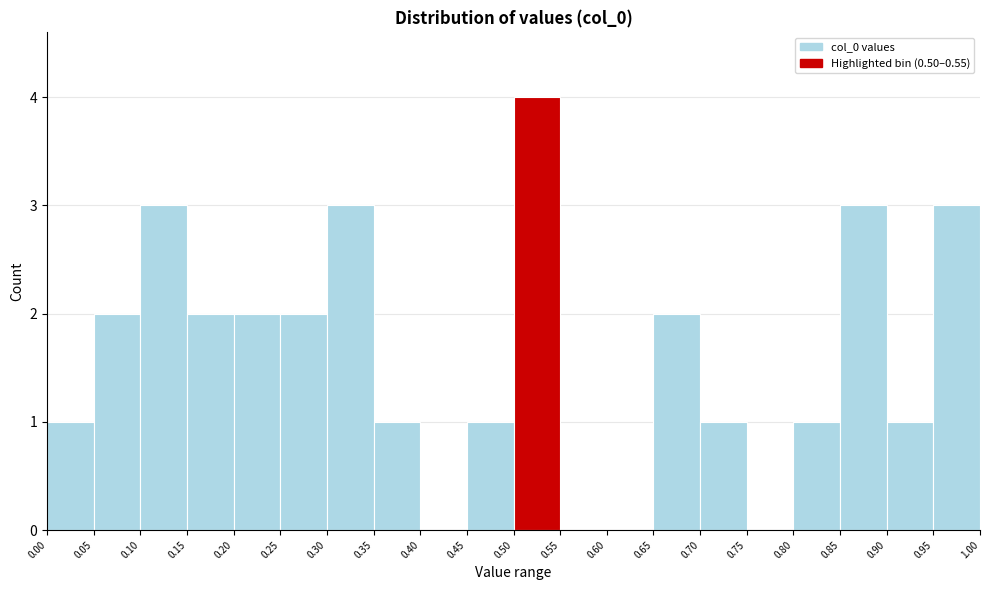

Reading left to right, transcribe this chart: for each bar, give the range it covers on the x-axis and its height. The values are not printed on the chart, so give them approximately, as read against the axis.

0.00 to 0.05: 1
0.05 to 0.10: 2
0.10 to 0.15: 3
0.15 to 0.20: 2
0.20 to 0.25: 2
0.25 to 0.30: 2
0.30 to 0.35: 3
0.35 to 0.40: 1
0.40 to 0.45: 0
0.45 to 0.50: 1
0.50 to 0.55: 4
0.55 to 0.60: 0
0.60 to 0.65: 0
0.65 to 0.70: 2
0.70 to 0.75: 1
0.75 to 0.80: 0
0.80 to 0.85: 1
0.85 to 0.90: 3
0.90 to 0.95: 1
0.95 to 1.00: 3